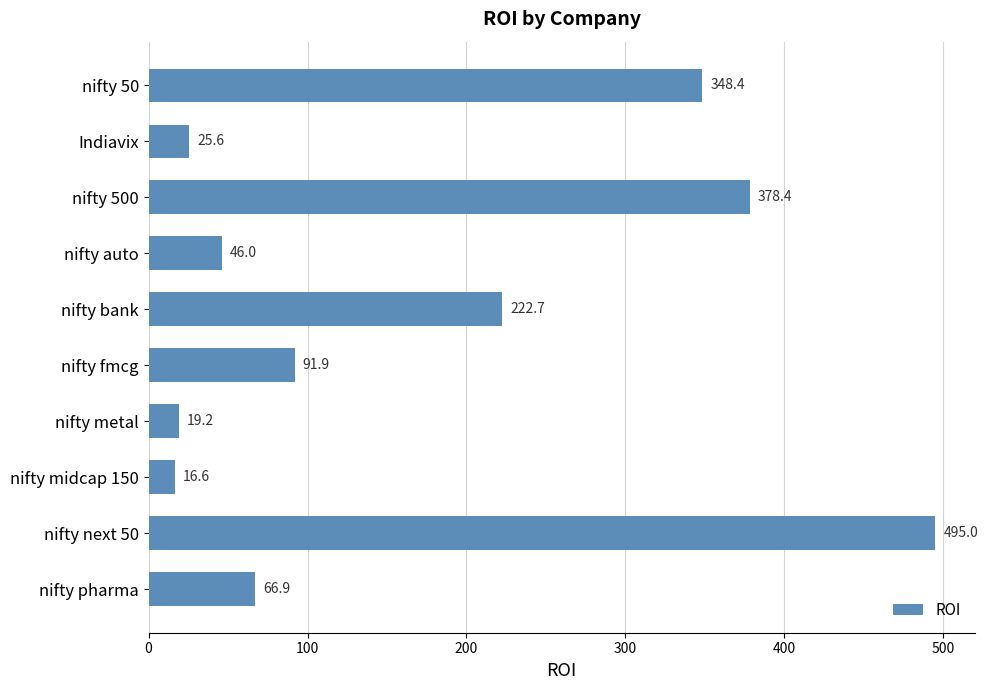

What is the greatest value displayed?

495.0